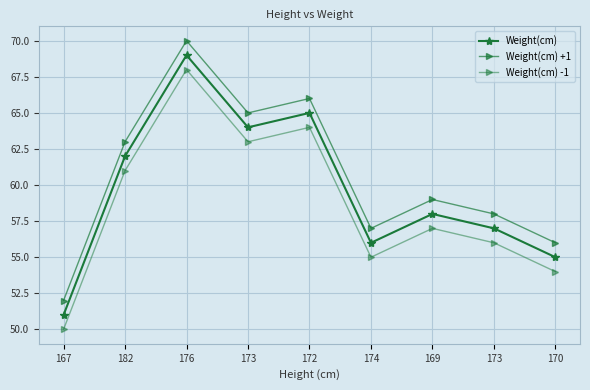

Reading left to right, extract all data points from this chart.

Weight(cm): 51	62	69	64	65	56	58	57	55
Weight(cm) +1: 52	63	70	65	66	57	59	58	56
Weight(cm) -1: 50	61	68	63	64	55	57	56	54